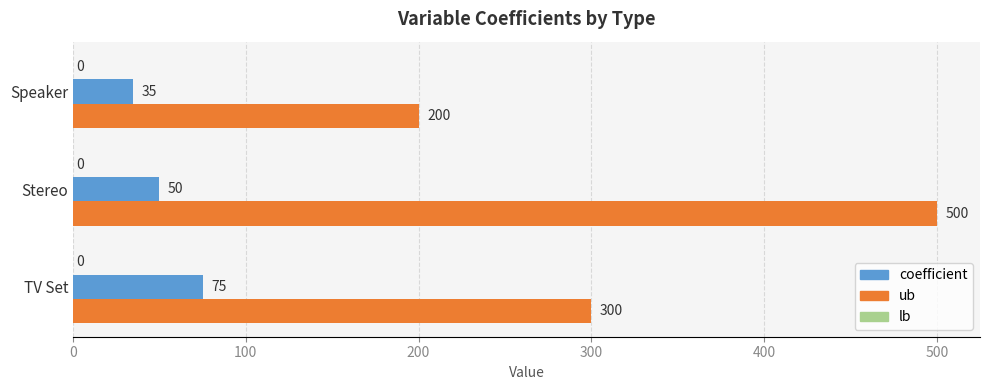

How many categories are shown in the chart?

3